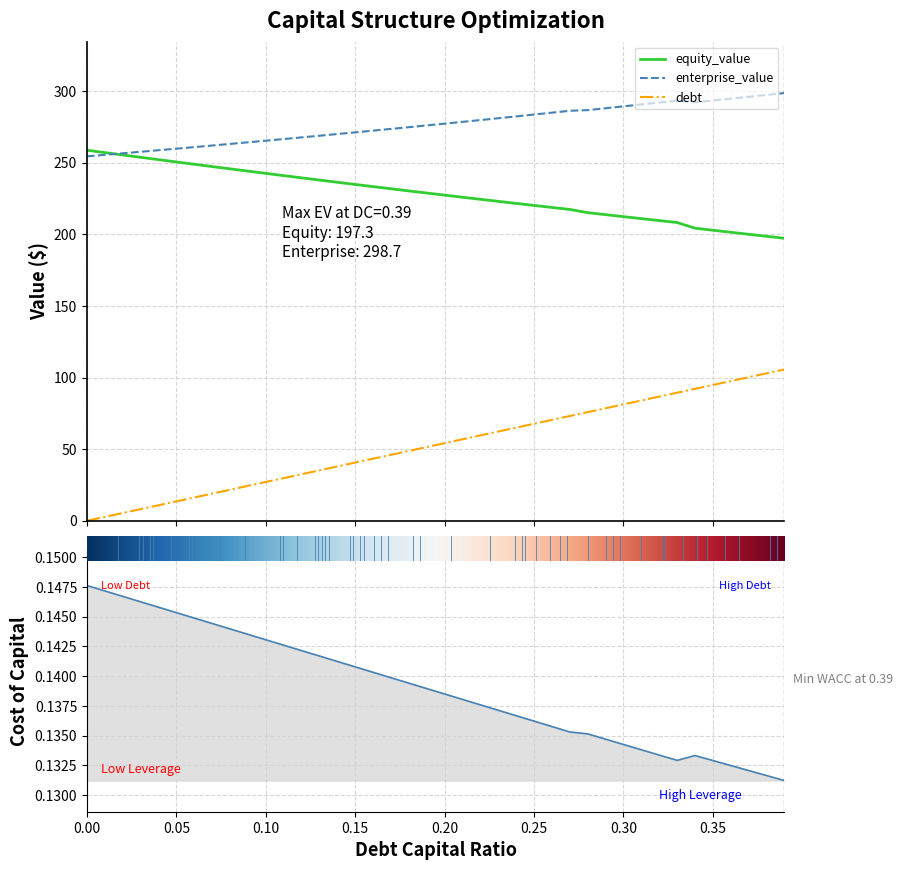

At how many categories does at least one series exceed 234?

40